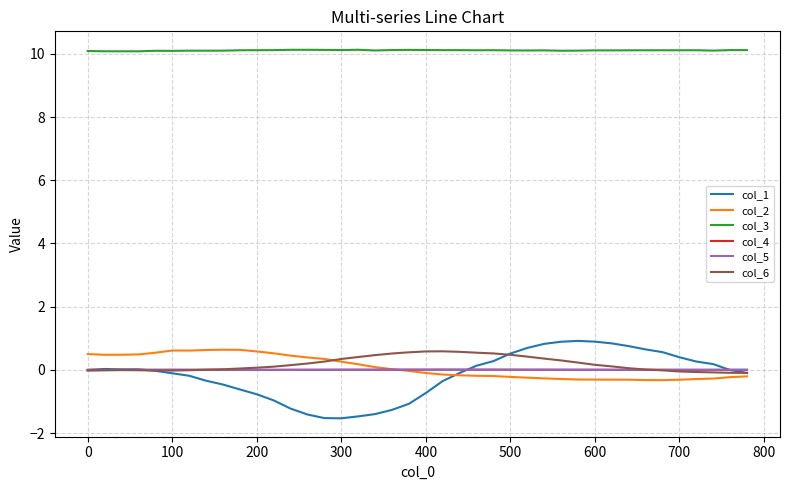

True or false: col_3 and col_1 cross at least once.

False